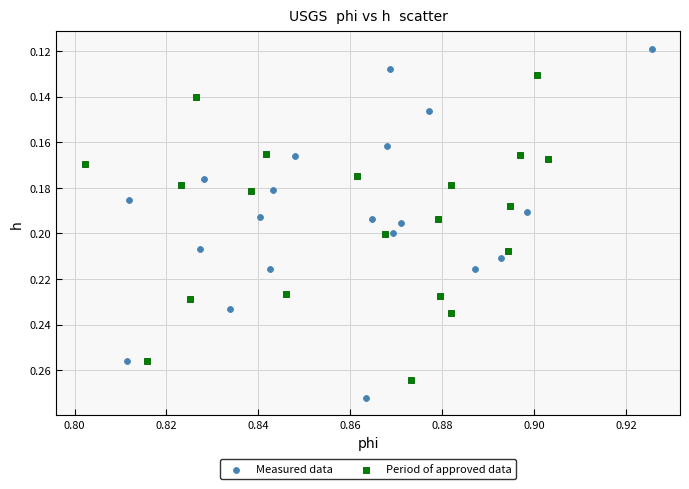

Which series contains the lowest Y value?

Measured data